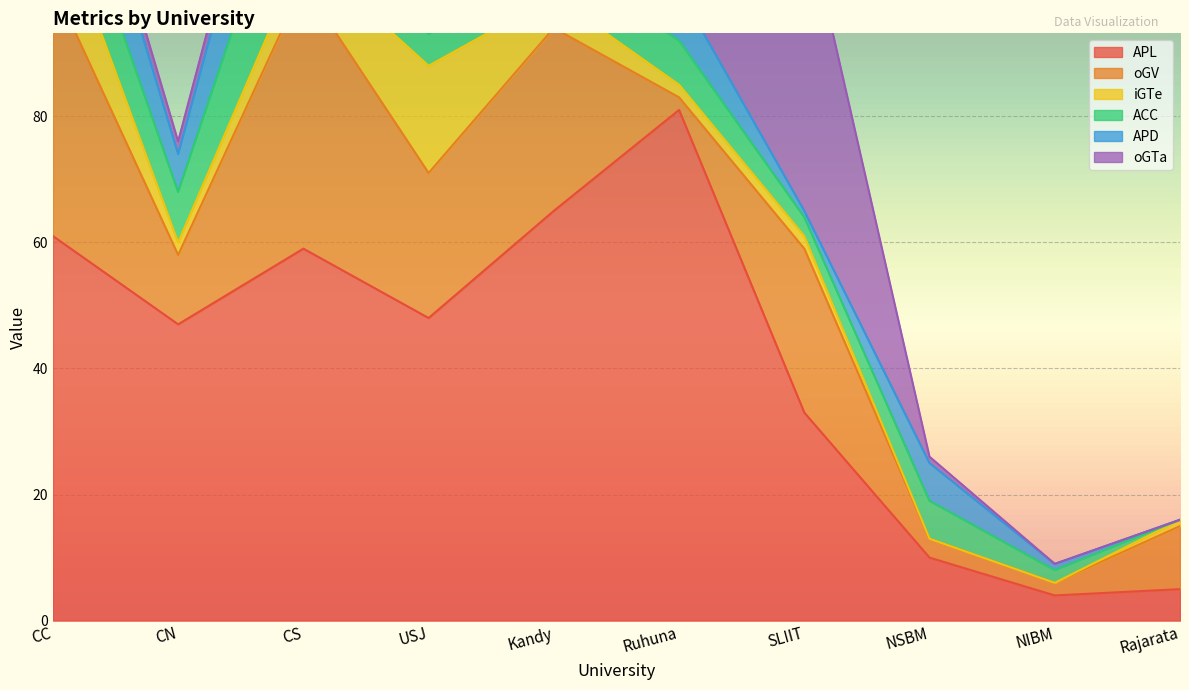

Which series has the largest total across all categories?

APL